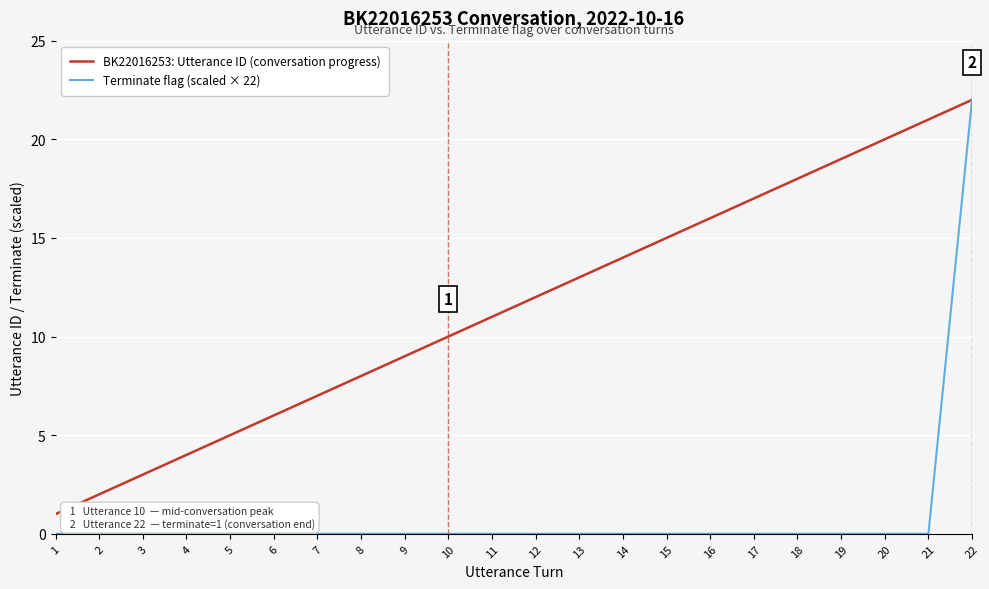

At which label does BK22016253: Utterance ID (conversation progress) reach its peak?

22